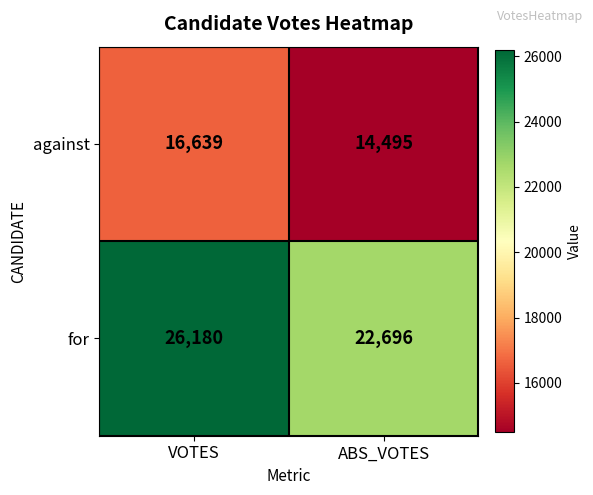

Which series changed the most between VOTES and ABS_VOTES?

for